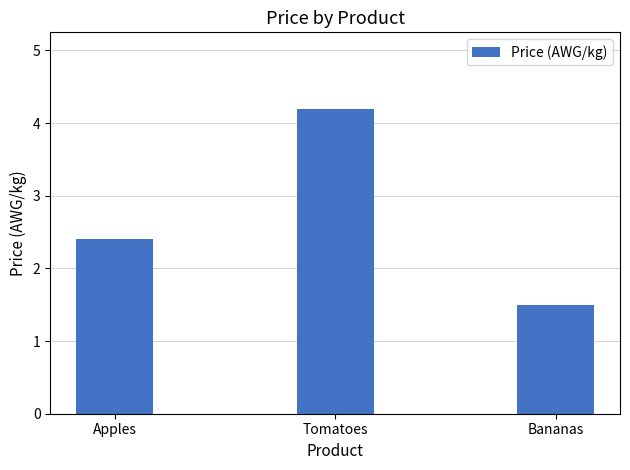

What position from the left is Apples?

1